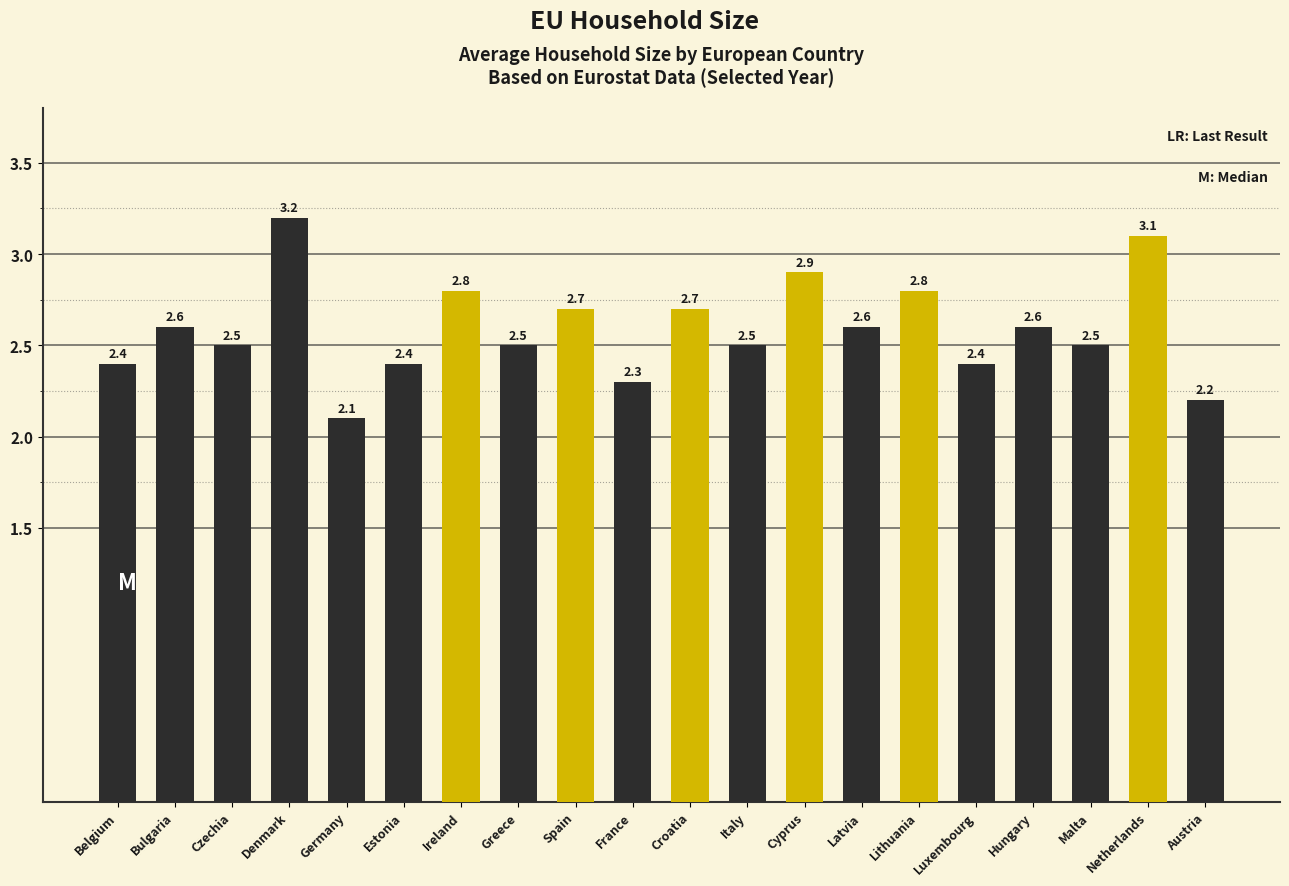

The value at Hungary is 1.4. True or false?

False